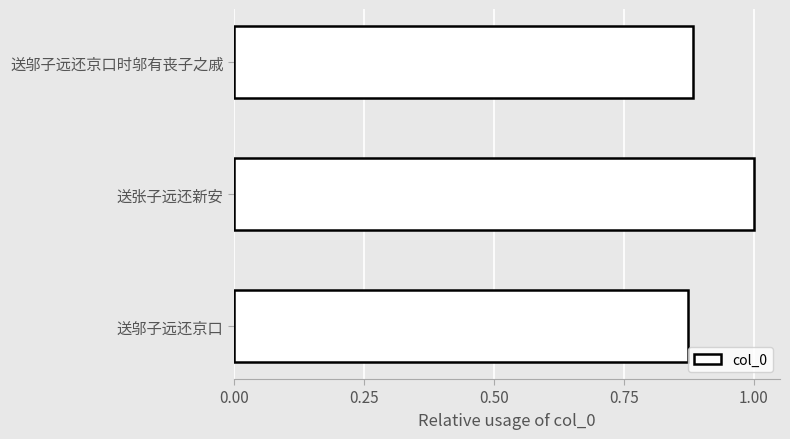

What is the greatest value displayed?

1.0